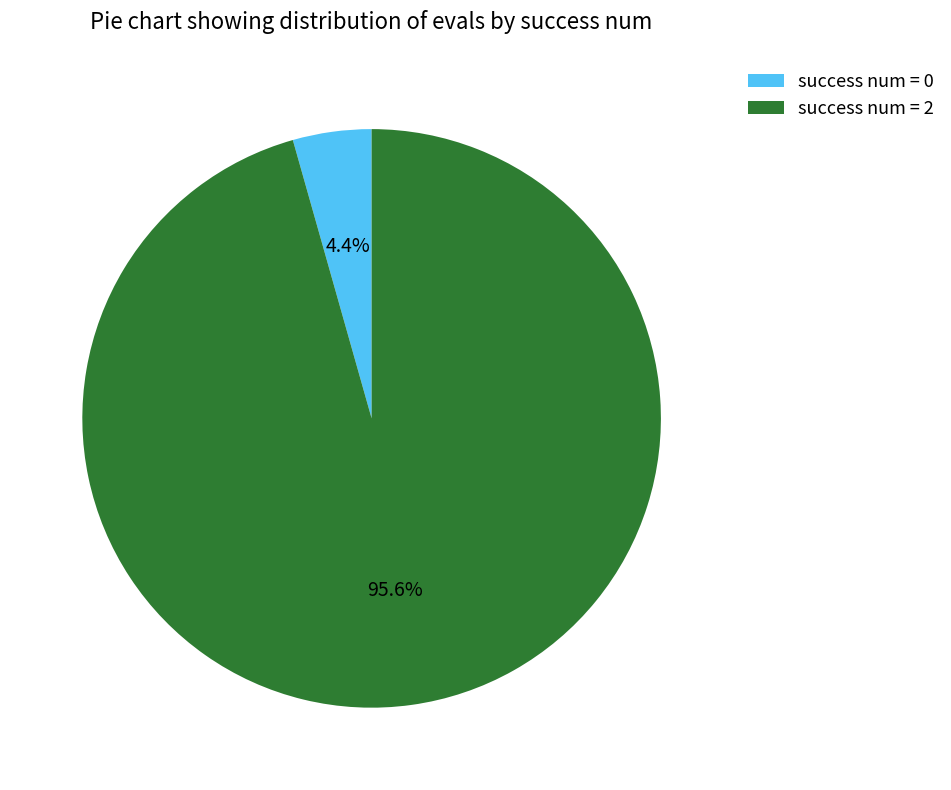

Is there any slice that represents more than half of the pie?

Yes